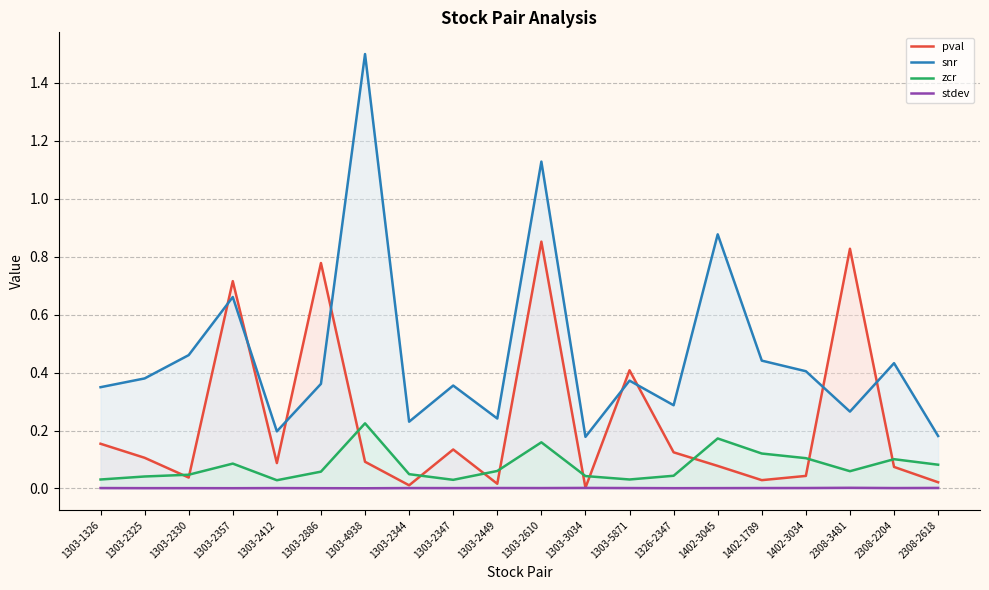

What is the label of the 18th point from the right?

1303-2330